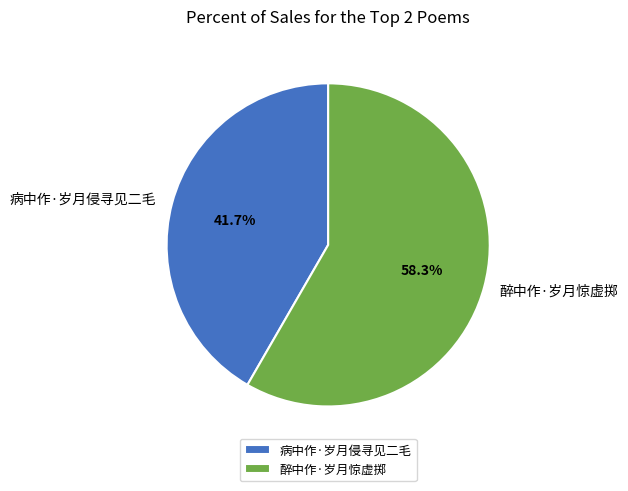

Is there any slice that represents more than half of the pie?

Yes